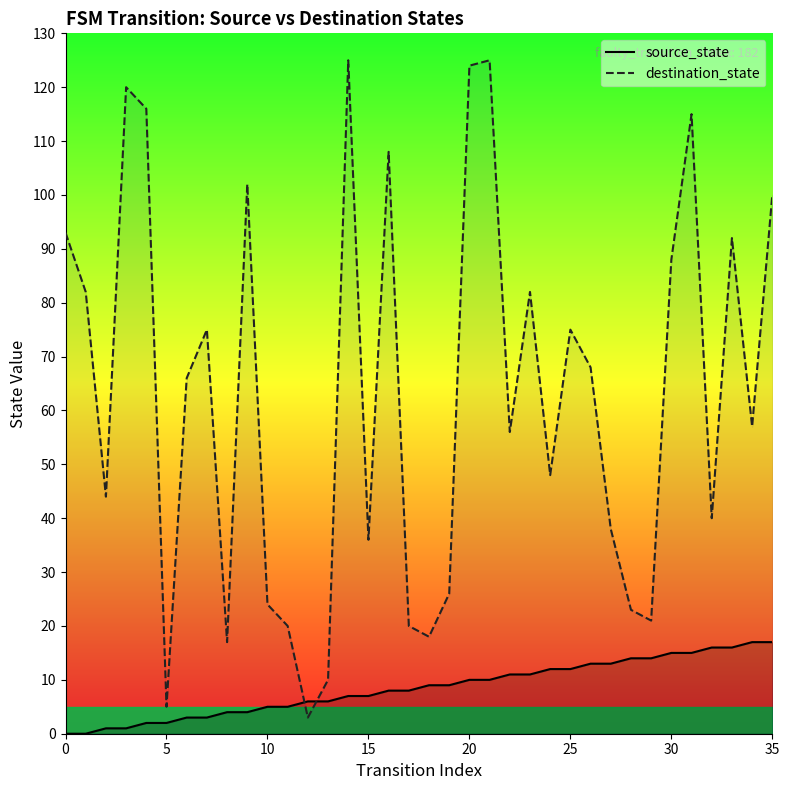

In destination_state, how many points are higher than both neighbors (excluding endpoints)?

10